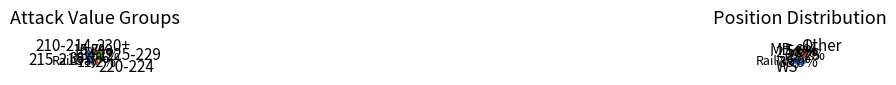

To the nearest percent, what percentage of the pie is 84?

5%